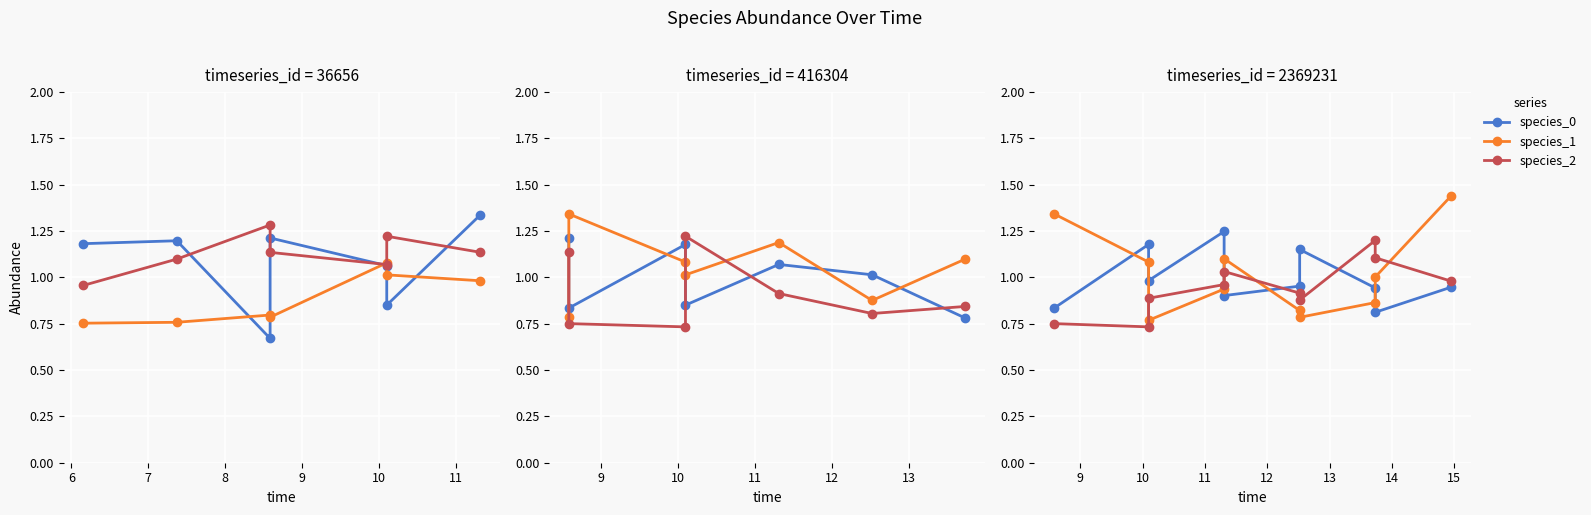

True or false: species_2 and species_0 cross at least once.

True